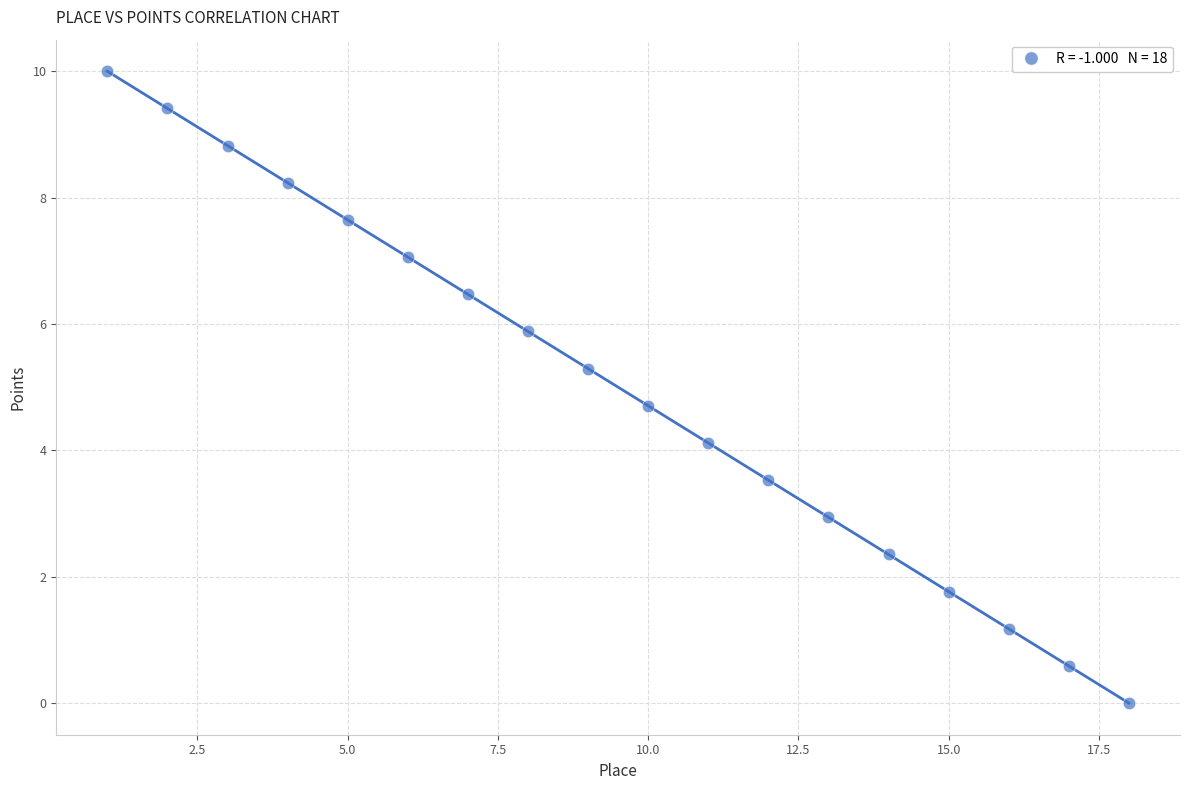

What is the range of Y values (max minus min)?

10.0